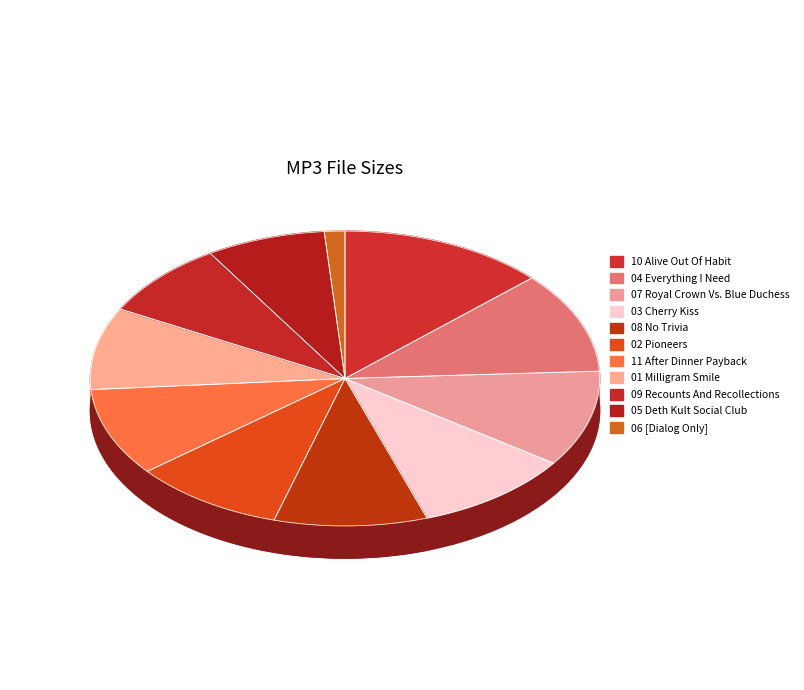

To the nearest percent, what is the average slice percentage?

9%